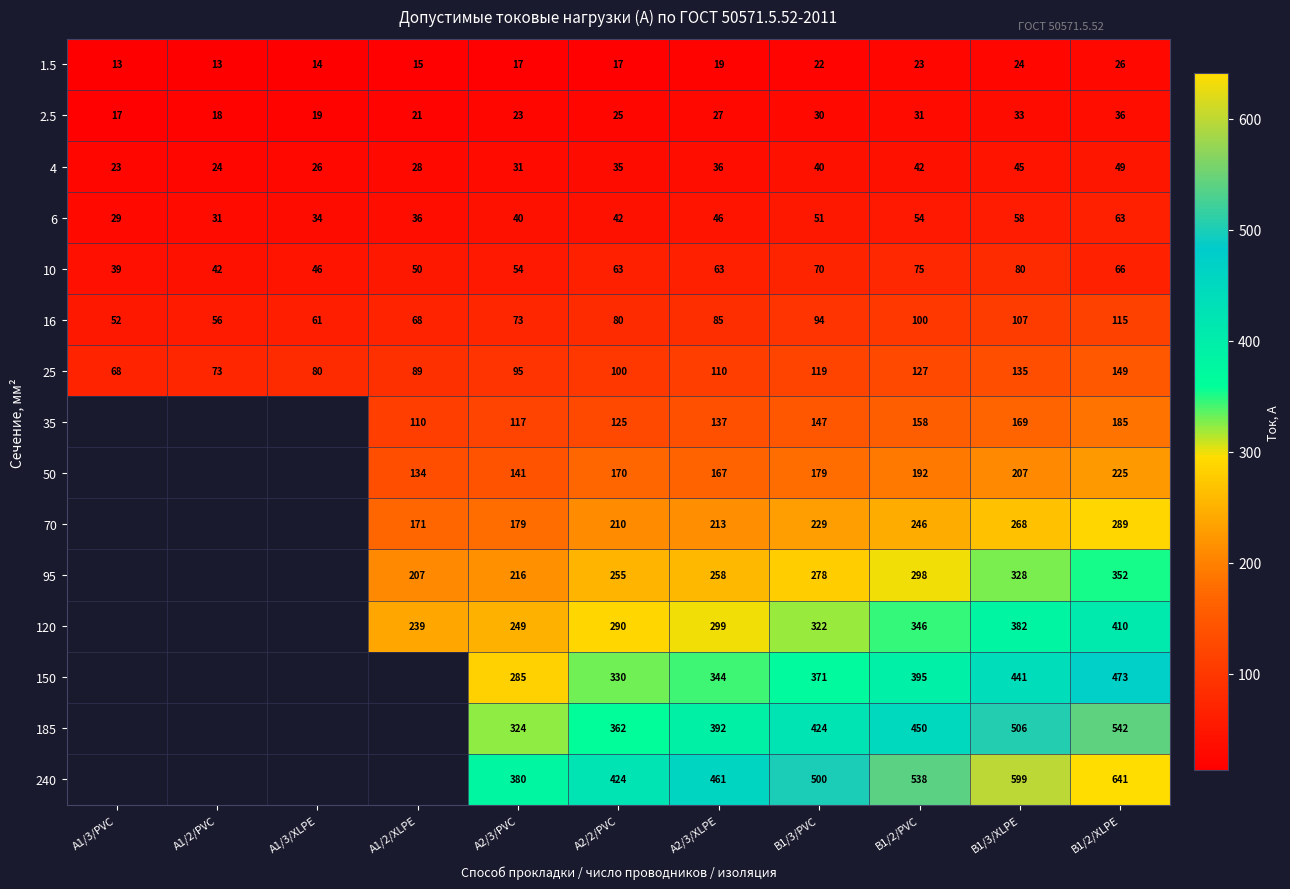

What is the difference between the highest and lowest values at A2/3/XLPE?

442